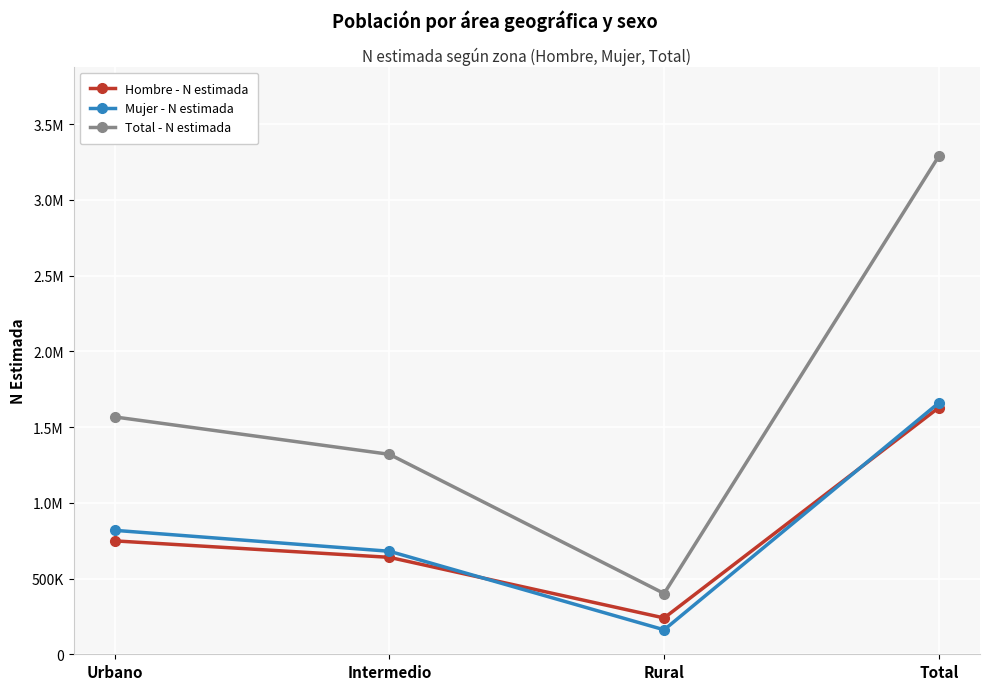

List the labels in order of Total - N estimada value, largest first.

Total, Urbano, Intermedio, Rural